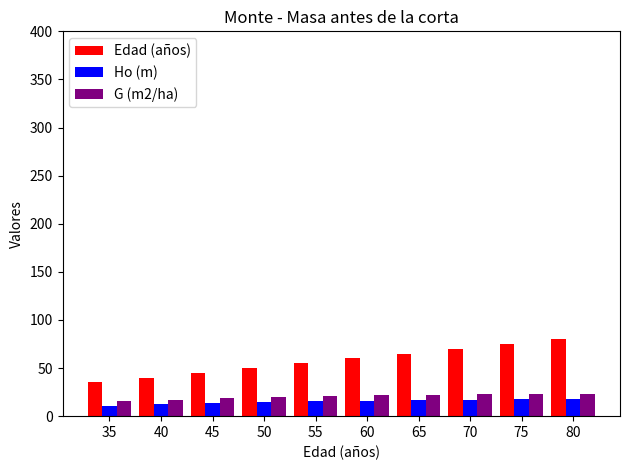

What is the average value of the Edad (años) series?

57.5